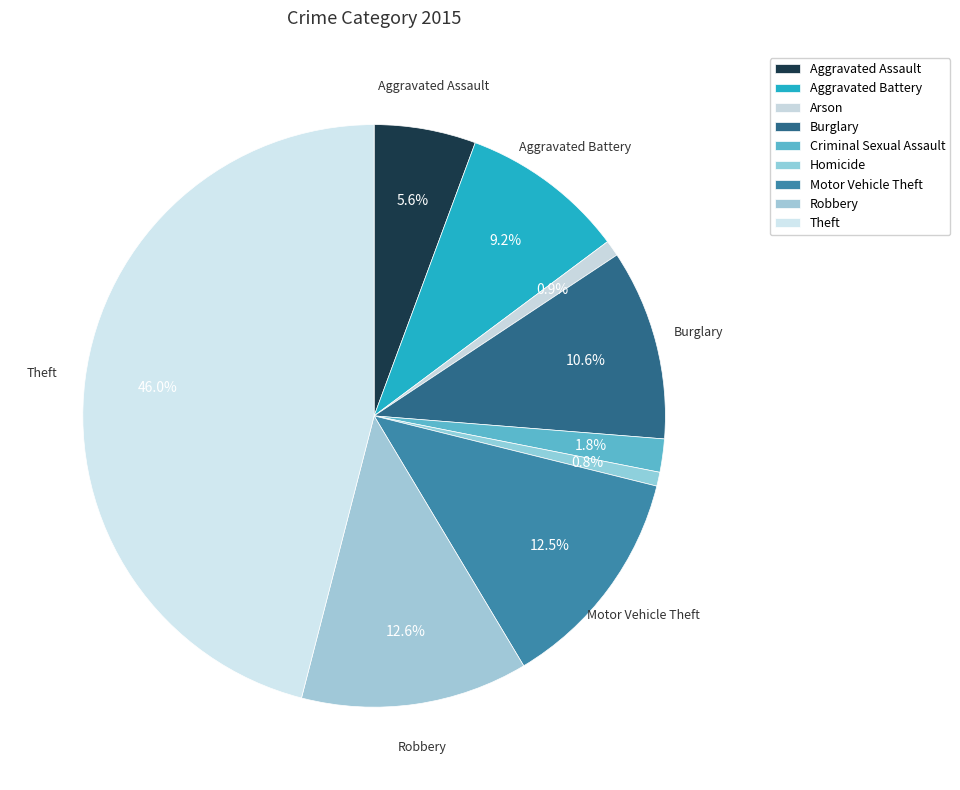

What portion of the pie excludes Homicide?

99.2%